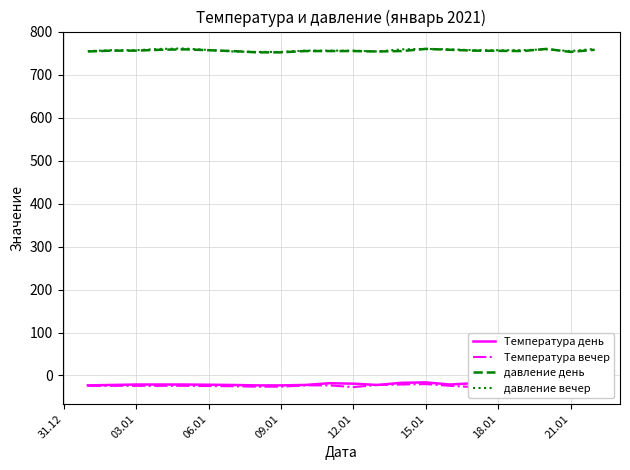

Where is давление вечер nearest to the value 757?

03.01